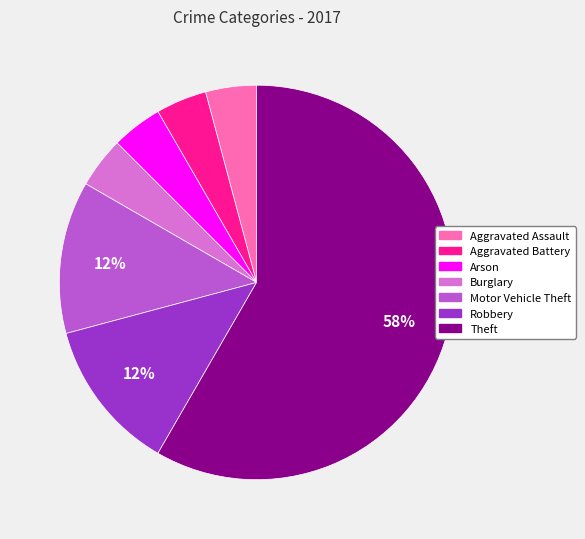

Between Motor Vehicle Theft and Theft, which is larger?

Theft